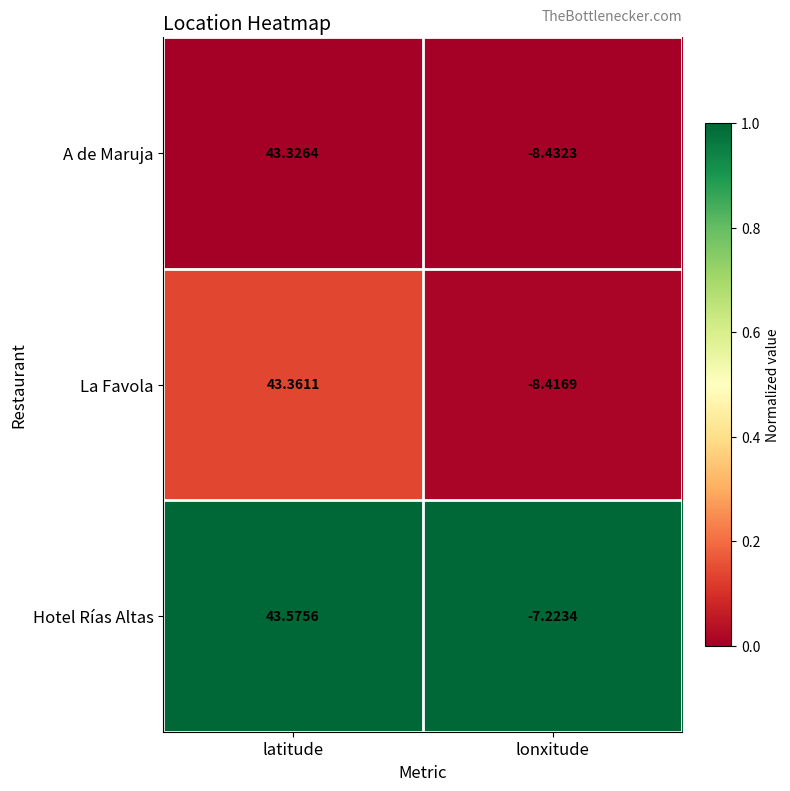

List the series in order of their peak value, lowest first.

A de Maruja, La Favola, Hotel Rías Altas